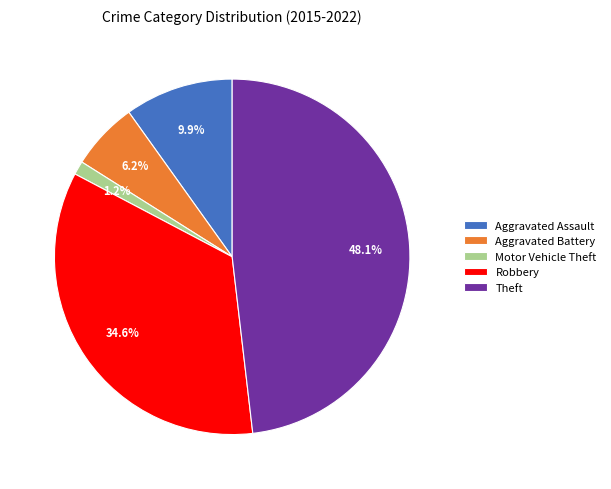

To the nearest percent, what percentage of the pie is Aggravated Battery?

6%